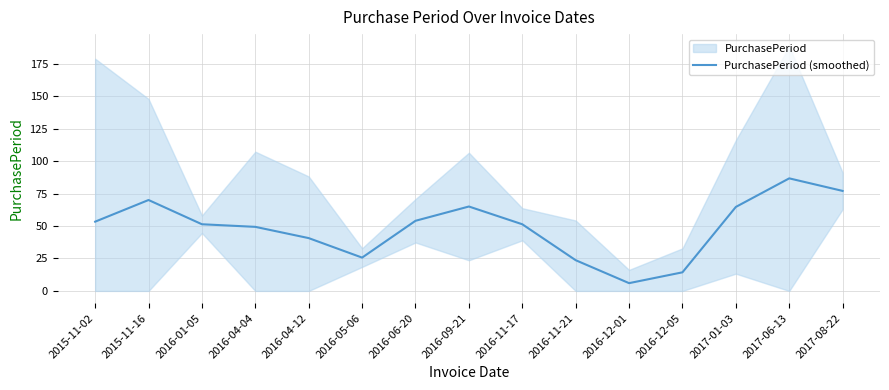

Where is the first local minimum?

2016-05-06